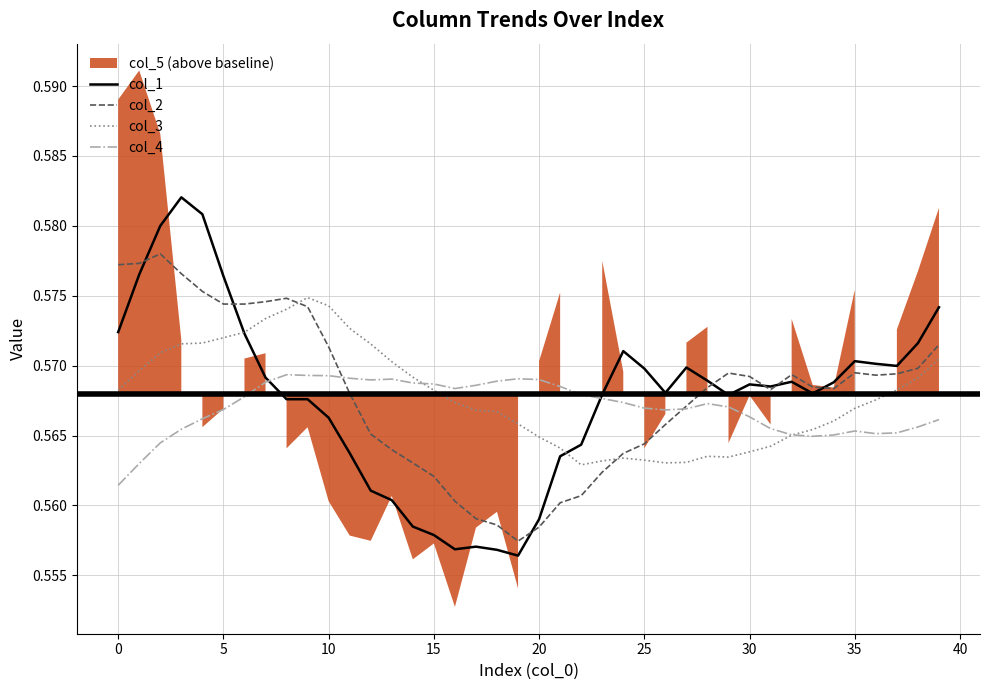

Is it true that col_2 equals 0.9 at 25?

False